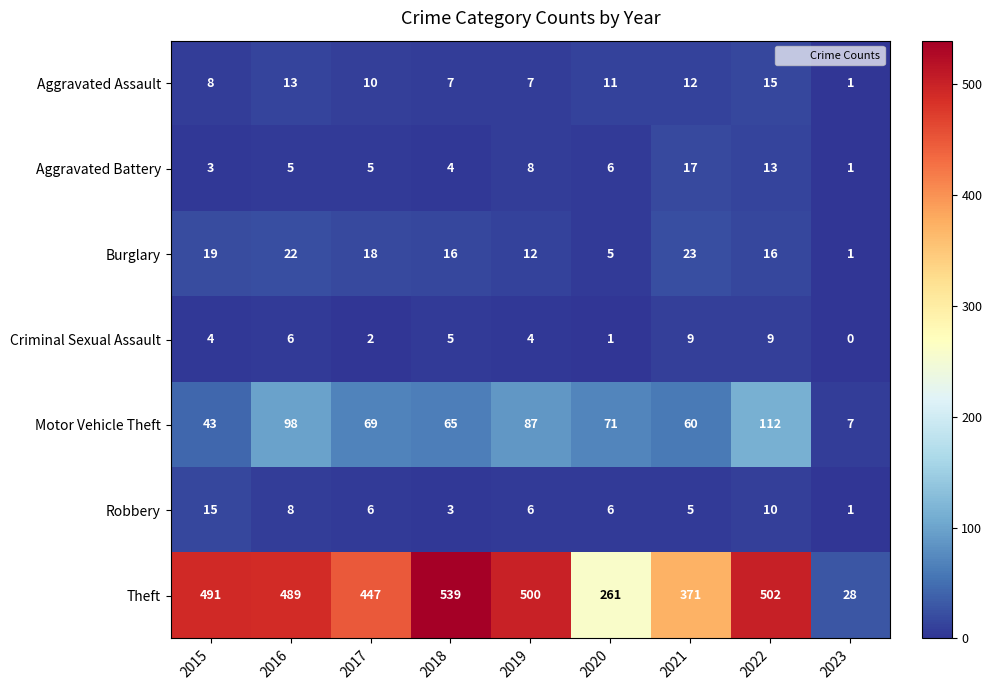

What is the total value across all series at 2020?

361